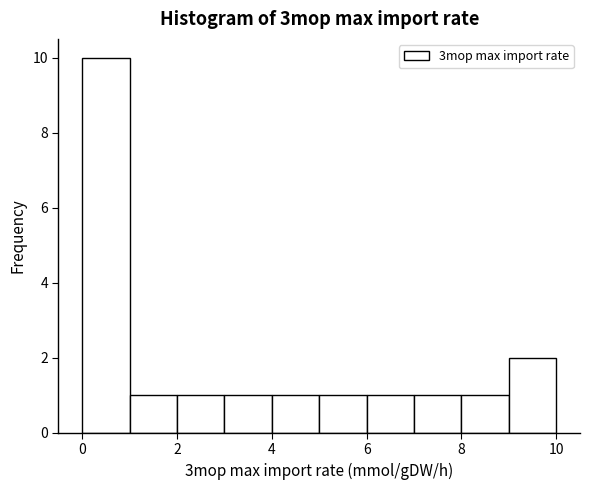

Reading left to right, list every bar in this chart as the range it spans on the x-axis followed by its height. The values are not printed on the chart, so give them approximately, as read against the axis.

0 to 1: 10
1 to 2: 1
2 to 3: 1
3 to 4: 1
4 to 5: 1
5 to 6: 1
6 to 7: 1
7 to 8: 1
8 to 9: 1
9 to 10: 2